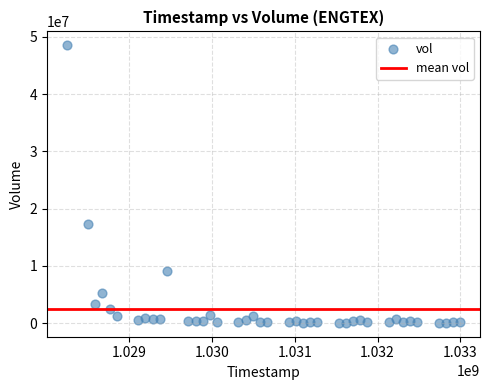

What is the range of X values (max minus min)?

4752000